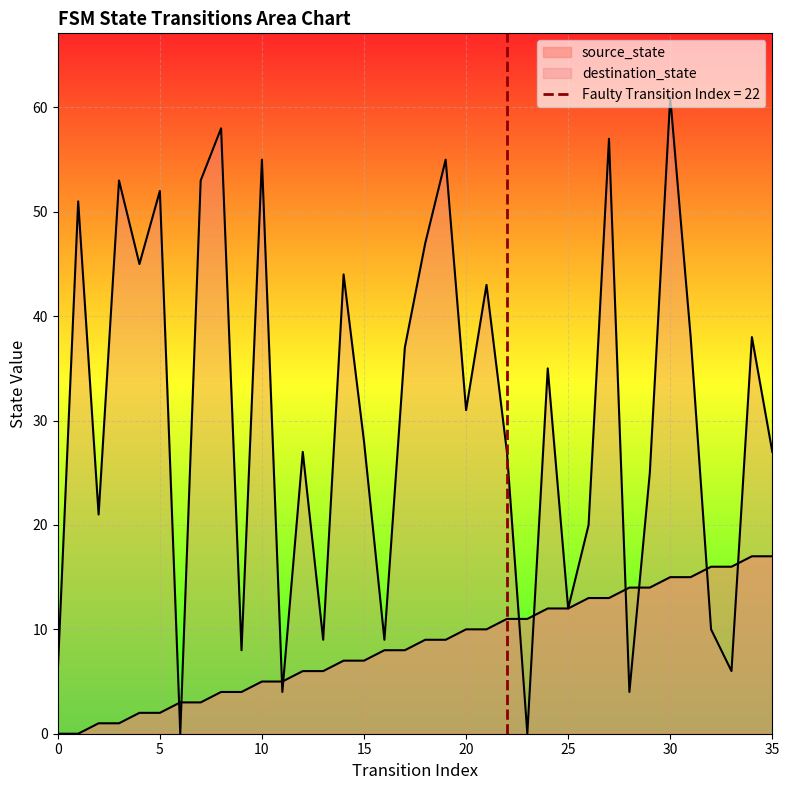

Where is destination_state nearest to the value 30?

20